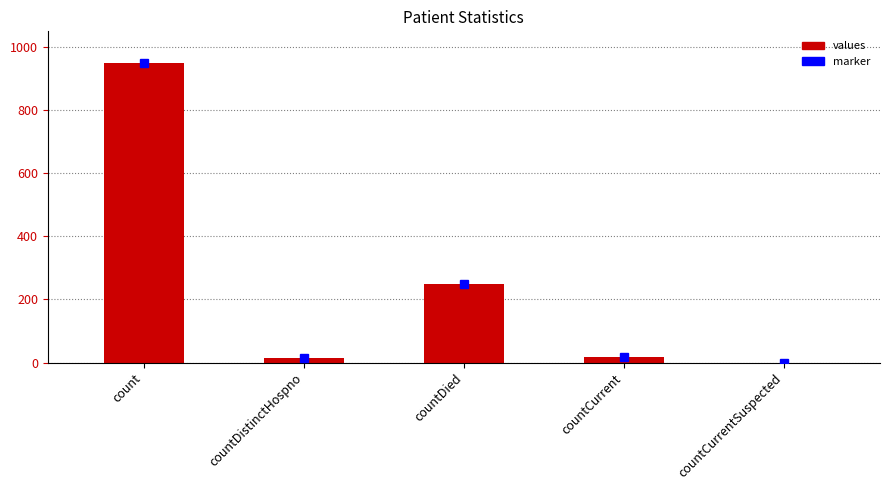

The value at count is 1594. True or false?

False